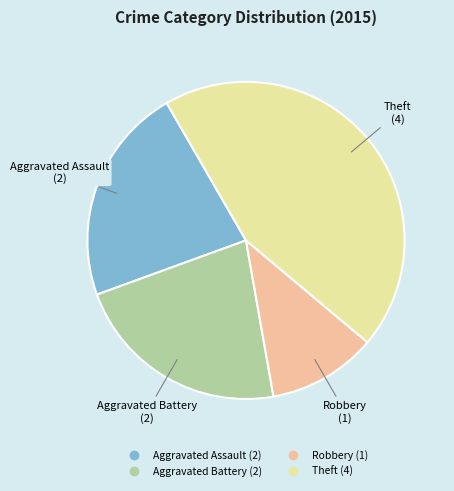

How many slices are in this pie chart?

4